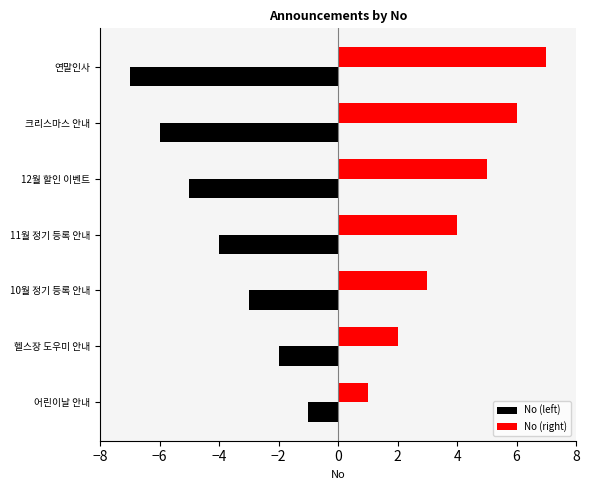

At which label does No (left) reach its minimum?

연말인사